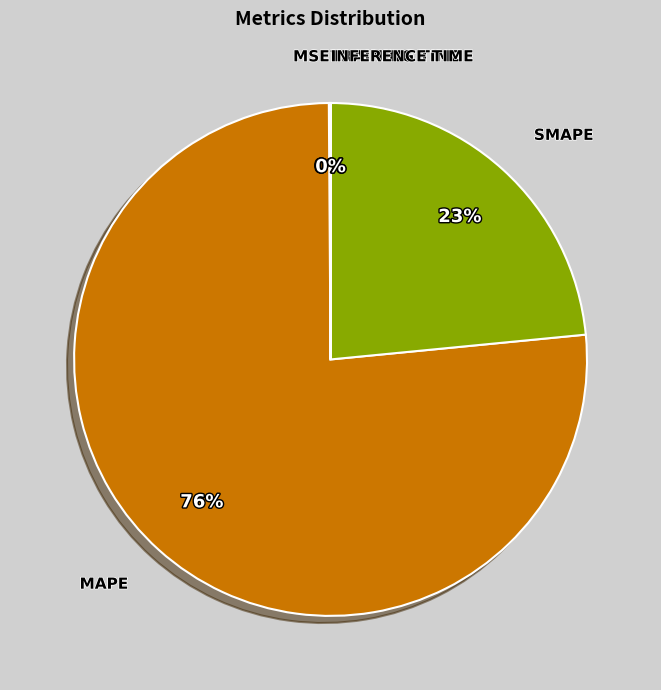

To the nearest percent, what is the average slice percentage?

20%